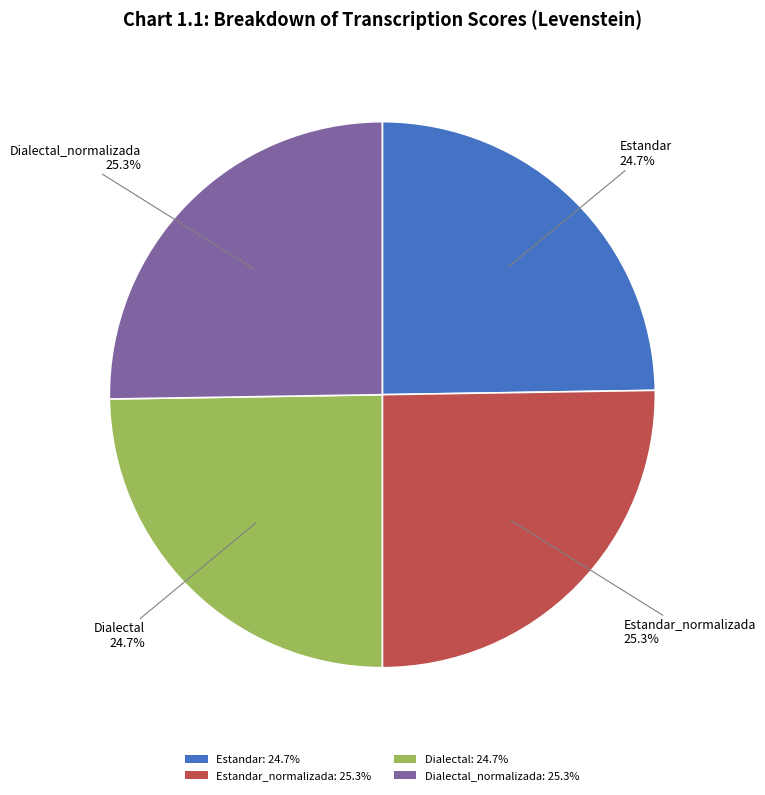

How much of the chart is everything except Dialectal_normalizada: 25.3%?

74.7%